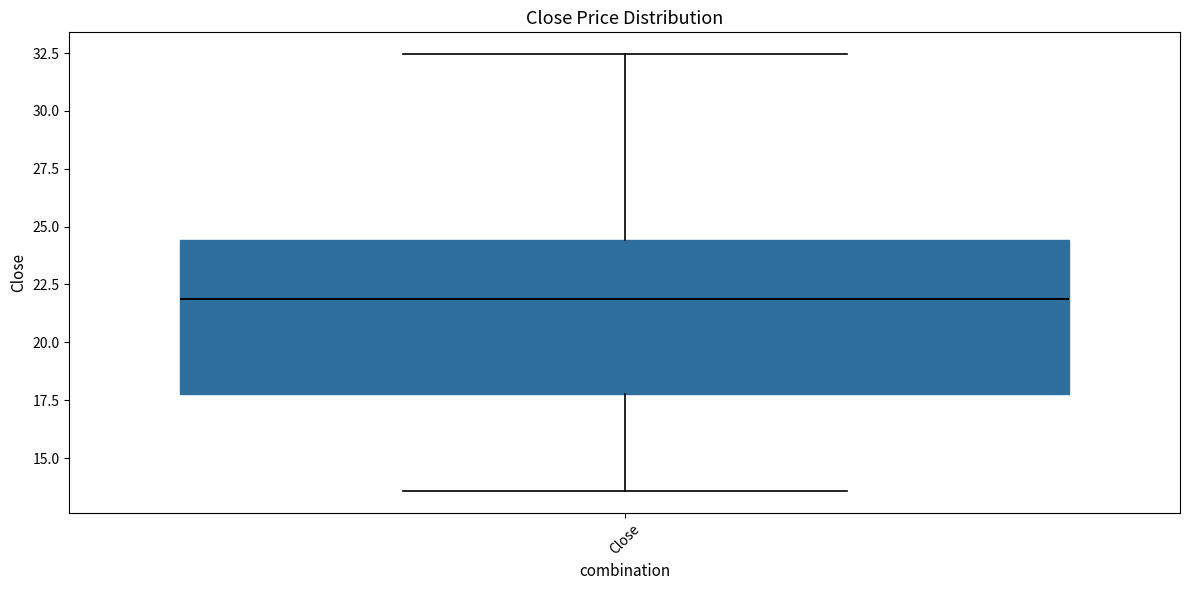

Transcribe this box plot: give where the median line is, the range the box spans, and where the two whiskers end, as read against the y-axis. The values are not printed on the chart, so give them approximately, as read against the axis.

median 22.0, box 18.0 to 24.5, whiskers 13.5 to 32.5